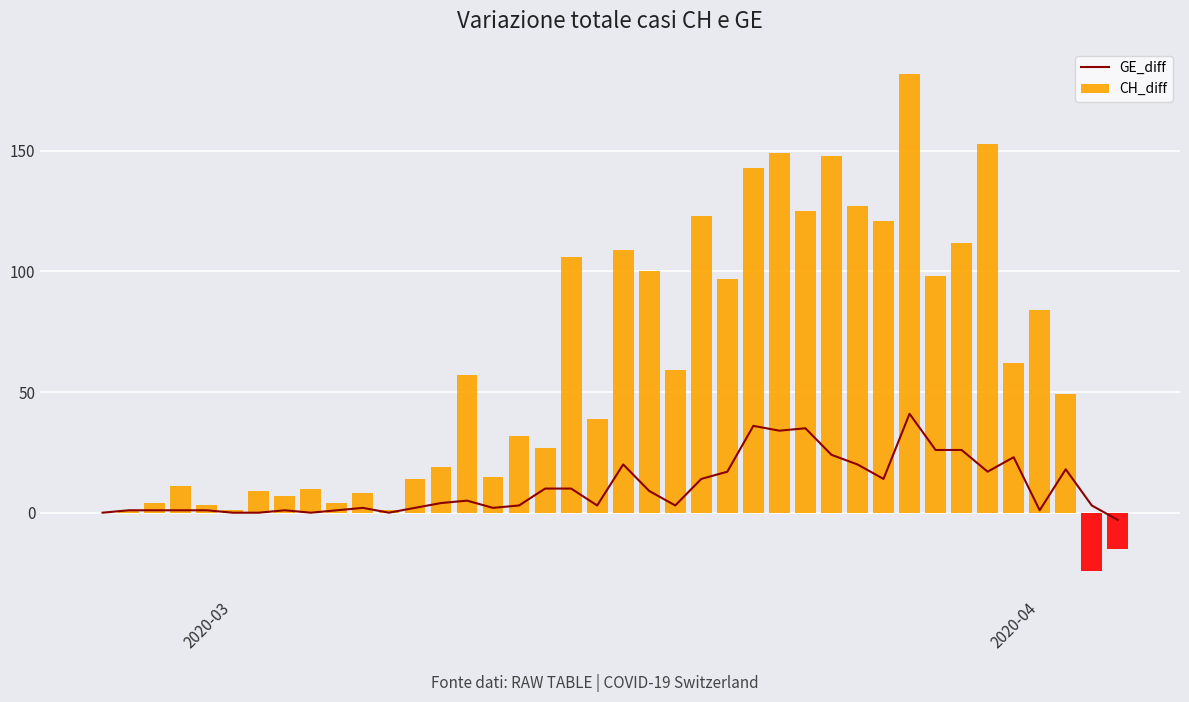

Reading left to right, what are all the values shown in this chart?

GE_diff: 0	1	1	1	1	0	0	1	0	1	2	0	2	4	5	2	3	10	10	3	20	9	3	14	17	36	34	35	24	20	14	41	26	26	17	23	1	18	3	-3
CH_diff: 0	1	4	11	3	1	9	7	10	4	8	1	14	19	57	15	32	27	106	39	109	100	59	123	97	143	149	125	148	127	121	182	98	112	153	62	84	49	-24	-15